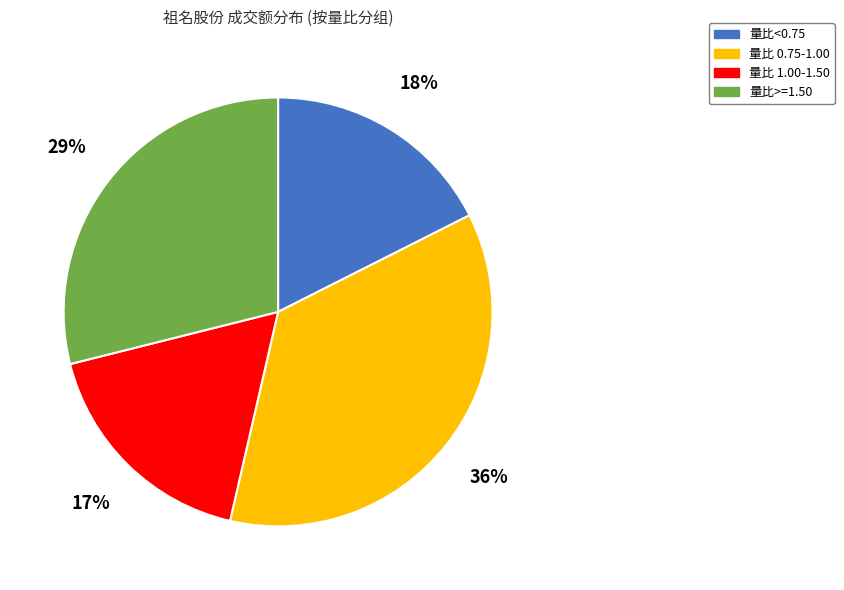

True or false: 量比 1.00-1.50 accounts for 17% of the total.

True